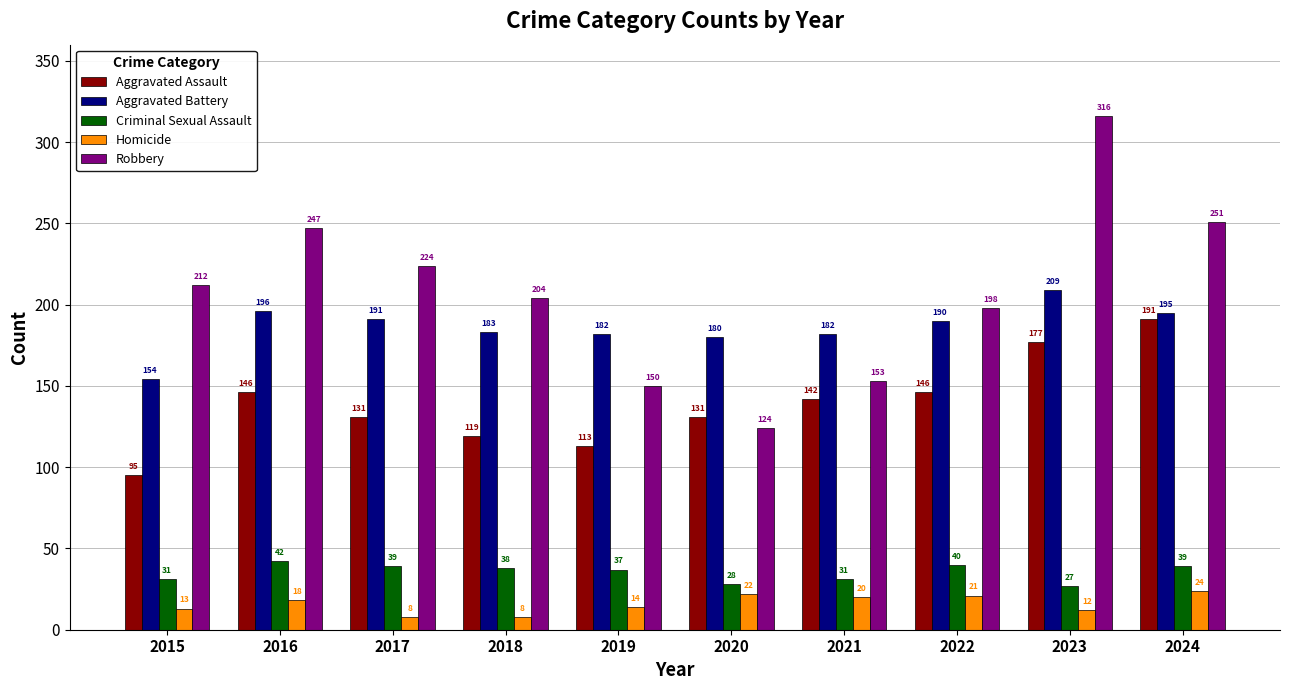

What is the difference between the highest and lowest values at 2018?

196